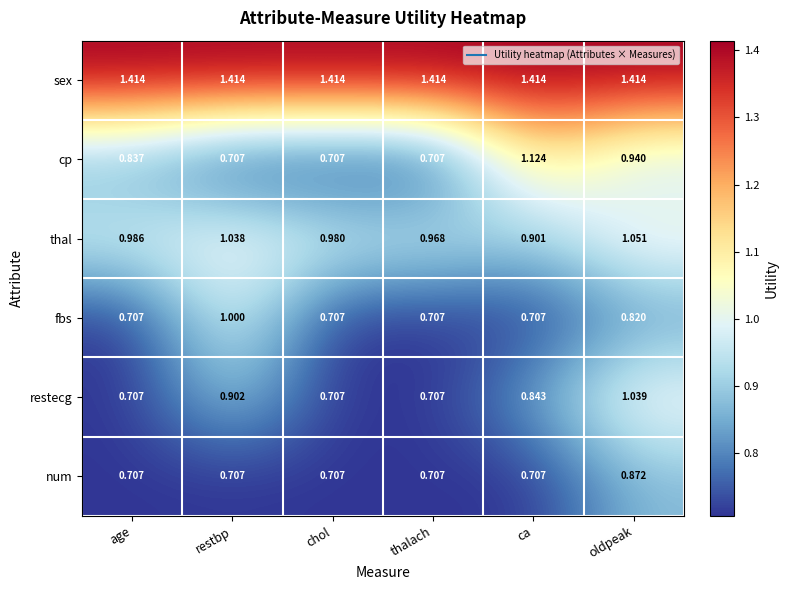

Rank the series by their maximum value, from highest to lowest.

sex, cp, thal, restecg, fbs, num